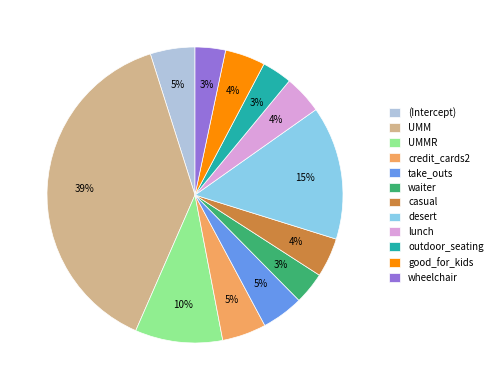

To the nearest percent, what is the combined percentage of credit_cards2 and lunch?

9%